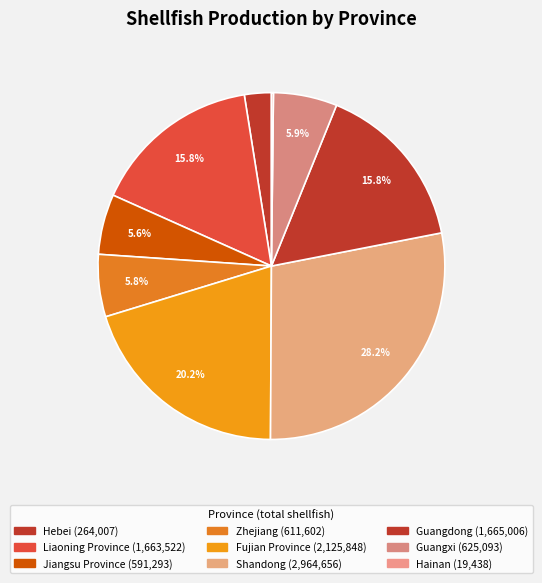

What percentage is the Jiangsu Province slice, to the nearest percent?

6%